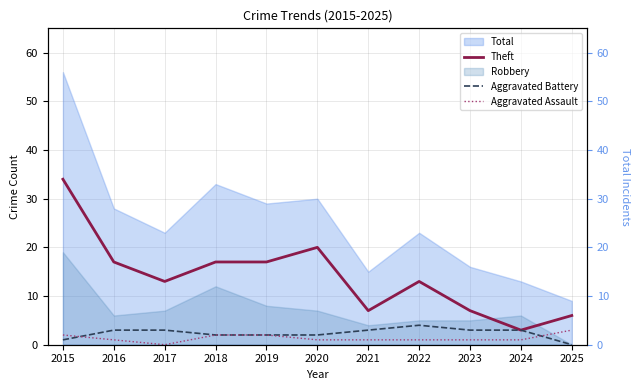

At which category is the sum across all series the highest?

2015